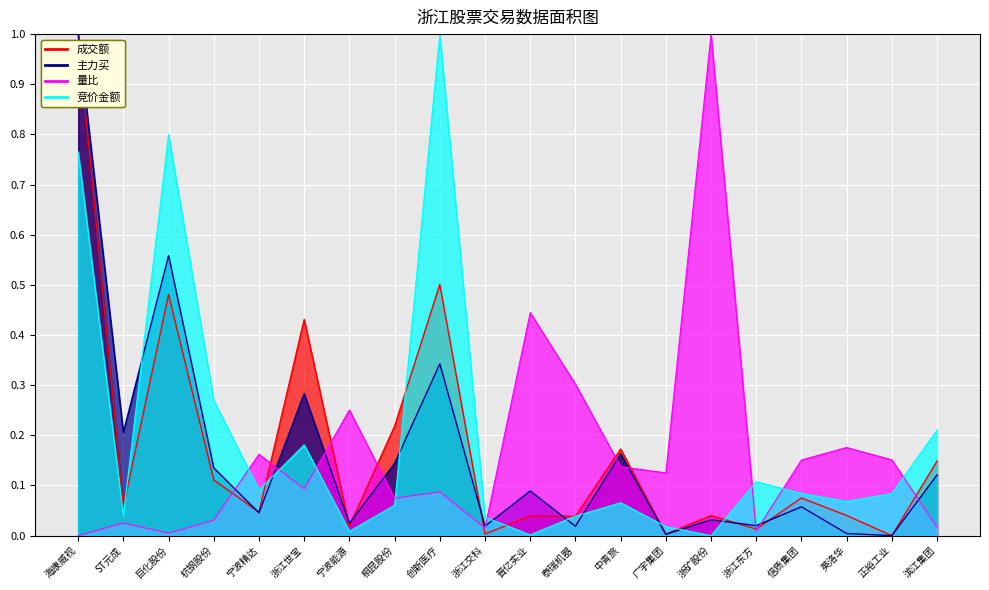

What is the difference between the highest and lowest values at 海康威视?

1.0